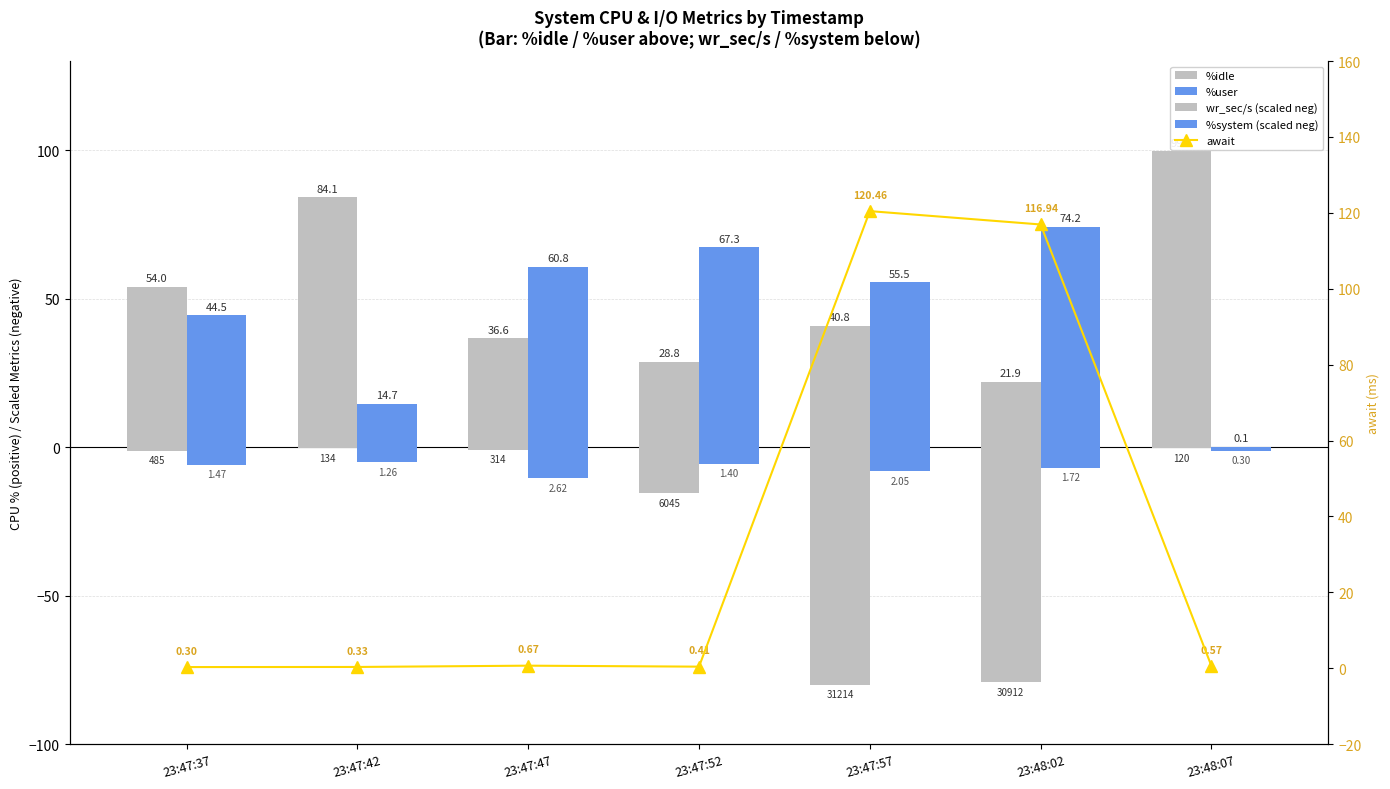

Between 23:47:47 and 23:47:57, which series saw the biggest shift?

await